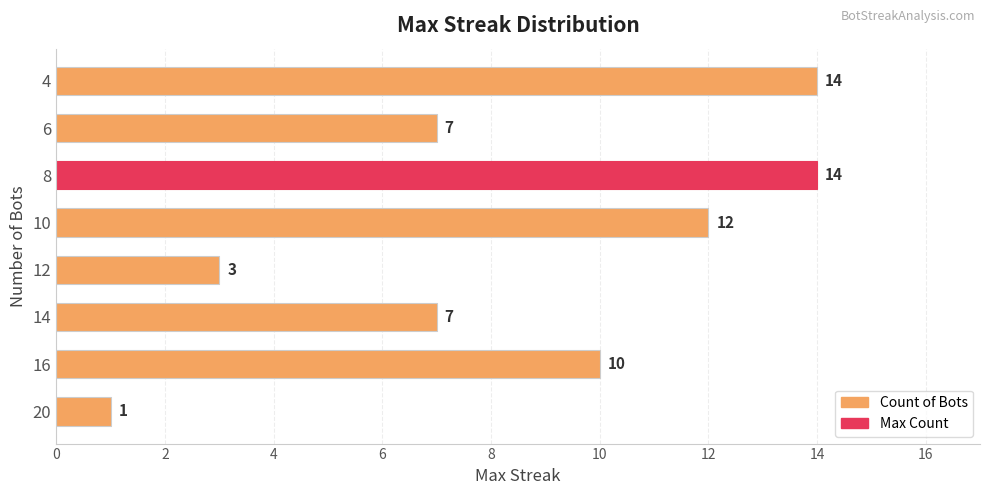

The value at 8 is 14. True or false?

True